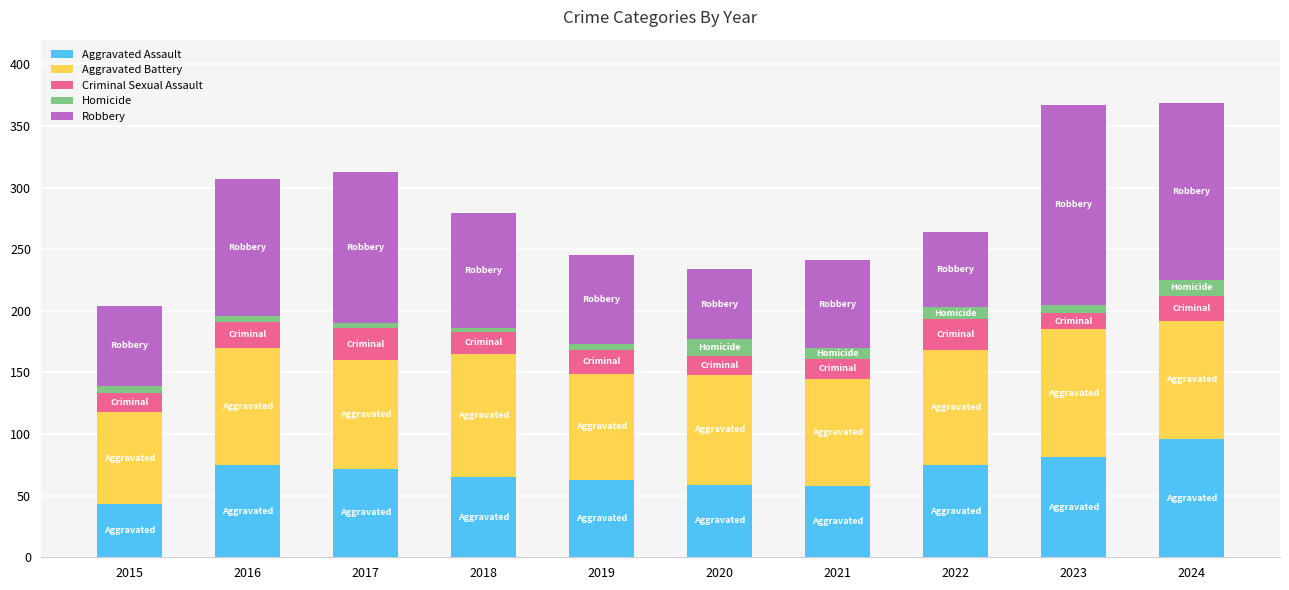

What is the total value across all series at 2024?

369